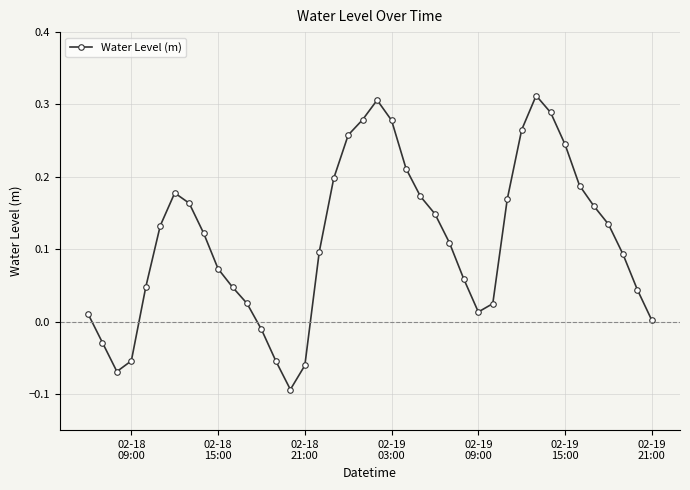

What is the difference between the maximum and minimum values?

0.4